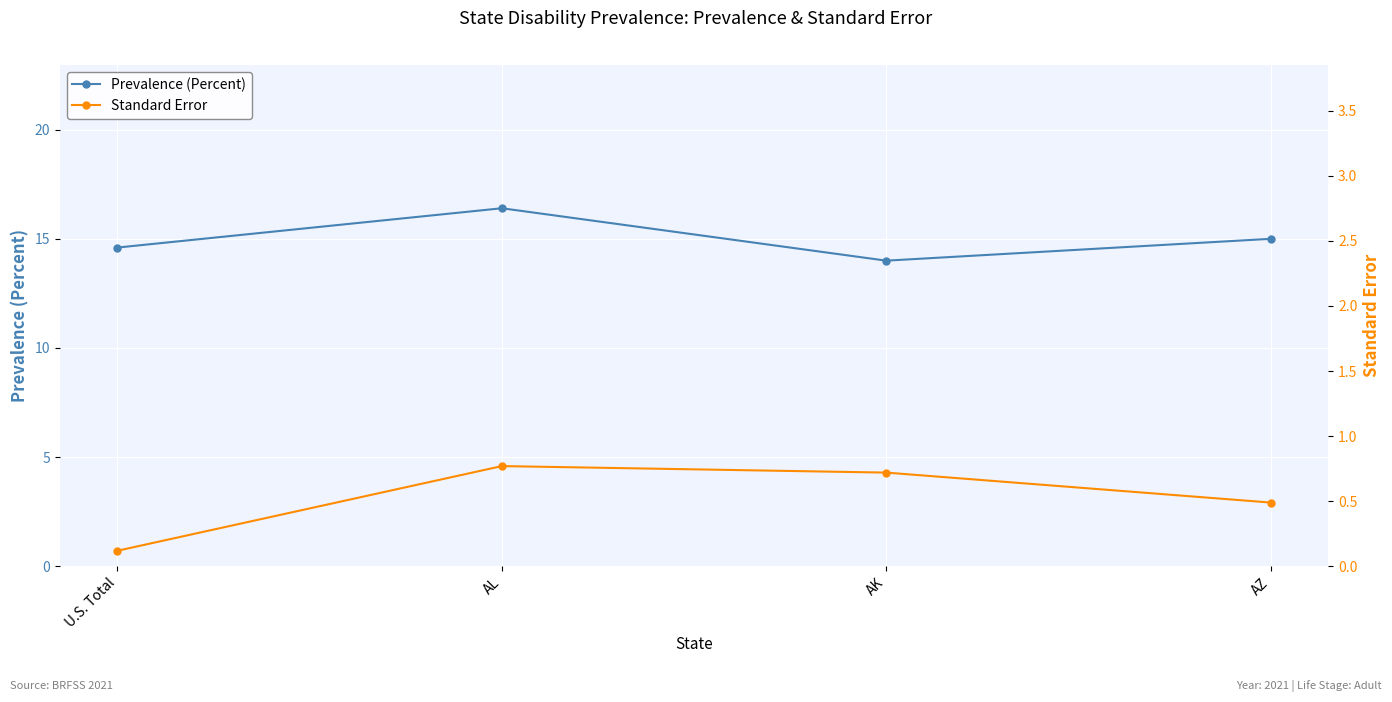

What is the sum of all Standard Error values?

2.1